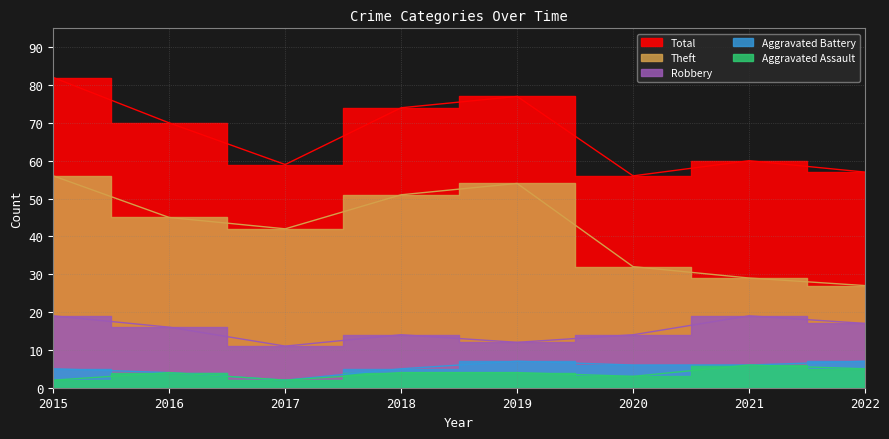

True or false: Theft and Aggravated Assault cross at least once.

False